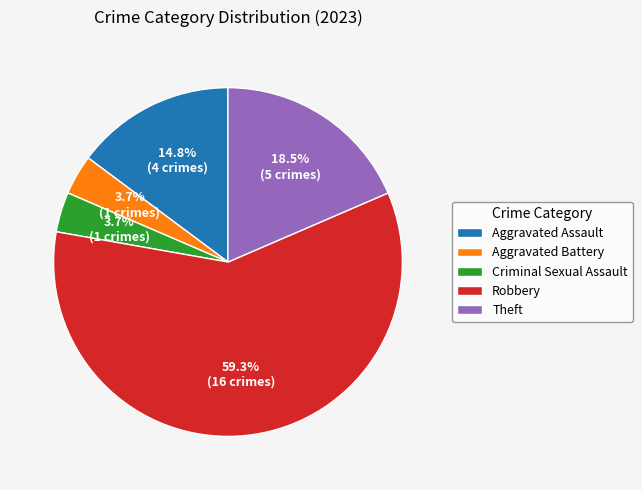

Is the sum of Aggravated Assault and Criminal Sexual Assault greater than half?

No